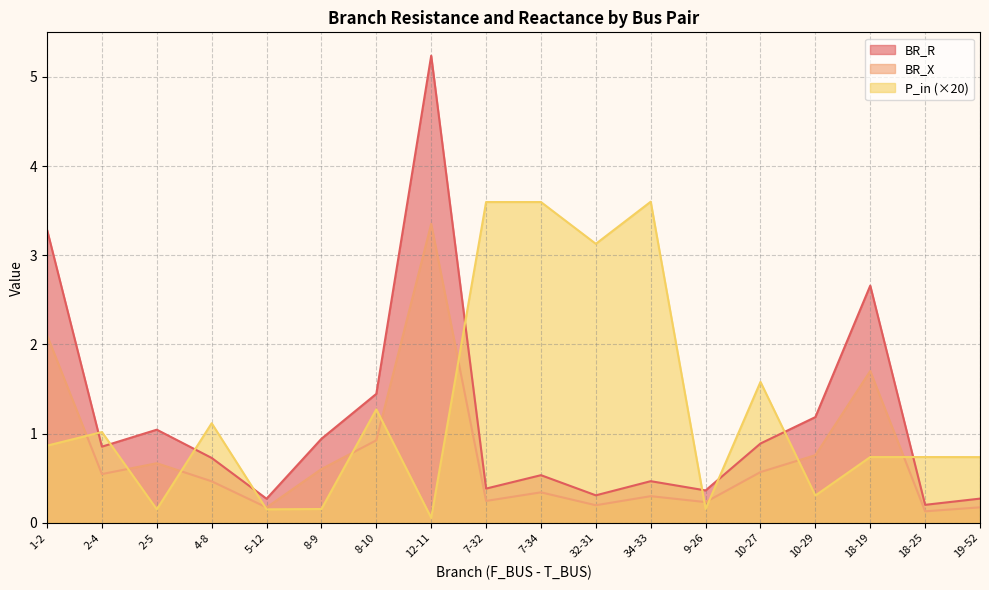

What is the label of the 8th point from the left?

12-11